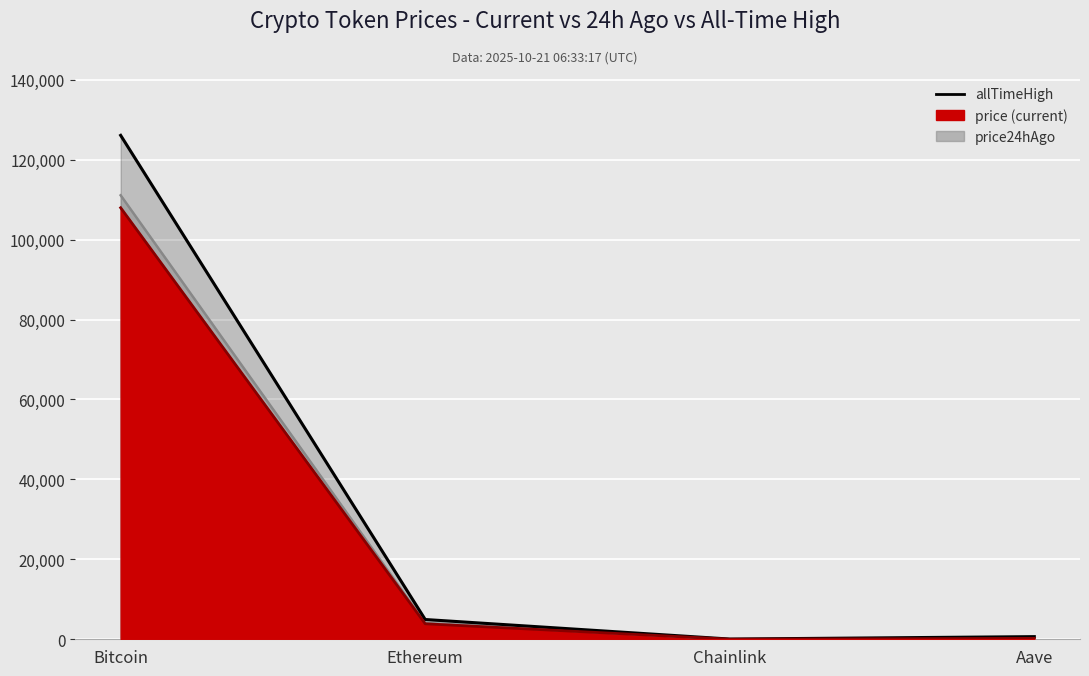

True or false: allTimeHigh and price24hAgo intersect in this chart.

False